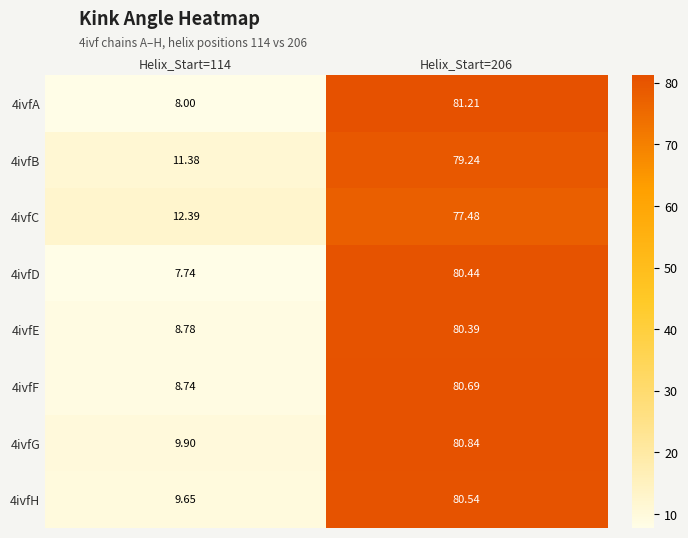

What is the maximum value shown in the chart?

81.2